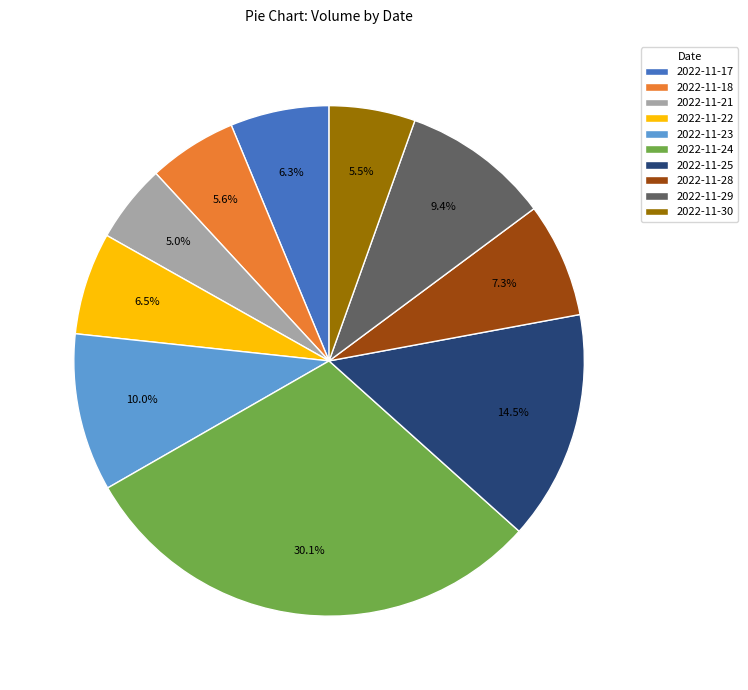

The 2022-11-18 slice represents 1% of the pie. True or false?

False